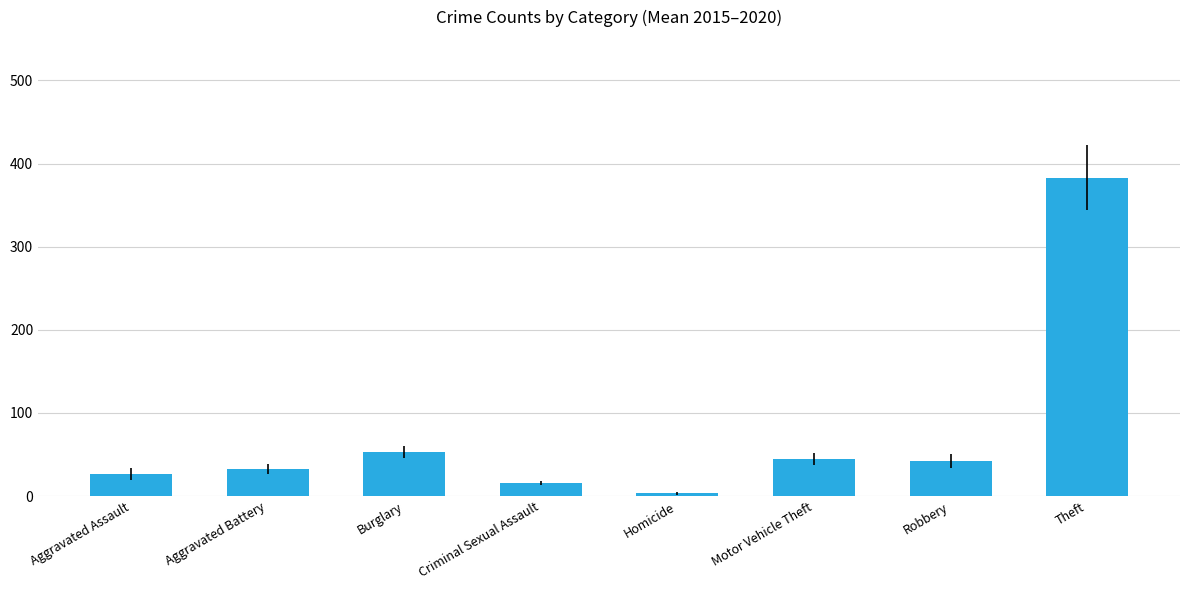

True or false: the data shows 44.8 at Motor Vehicle Theft.

True